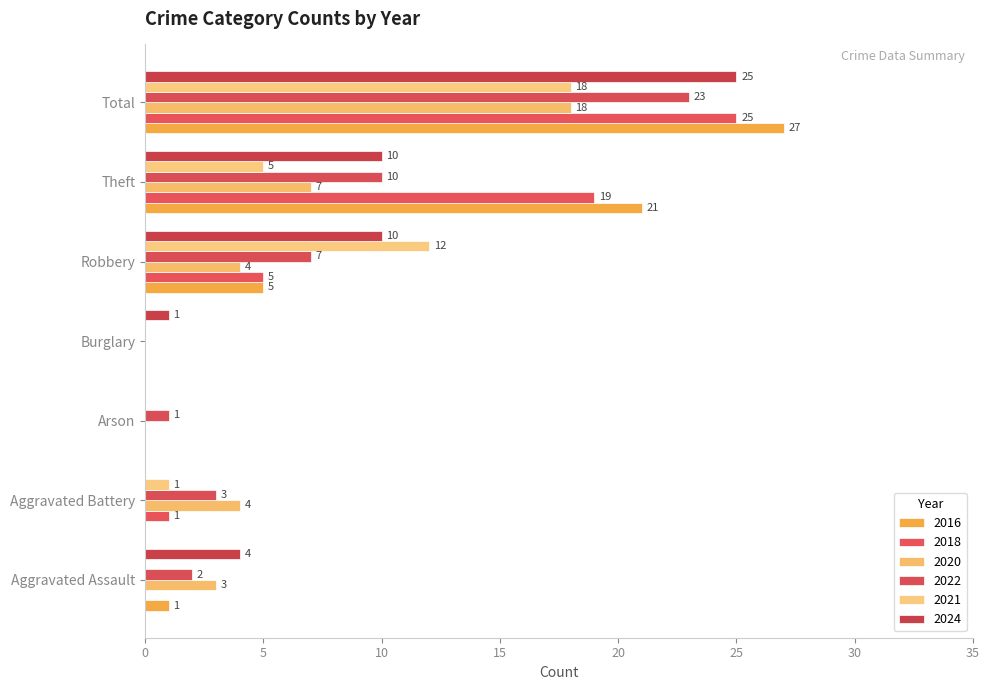

How many positive values does the 2018 series have?

4